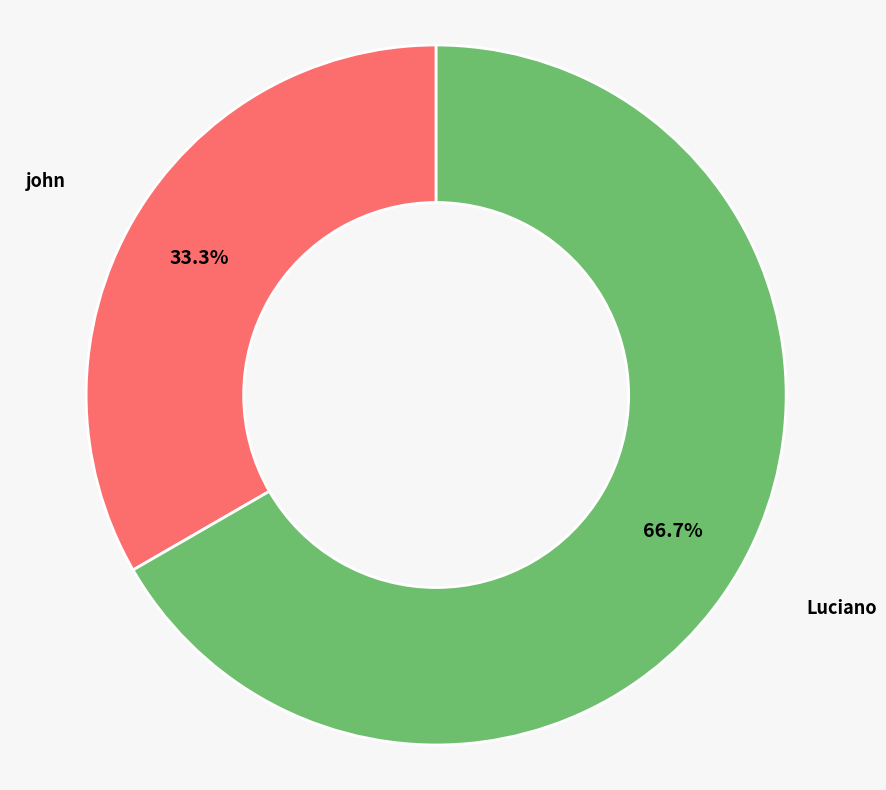

Approximately how many times larger is the value at Luciano compared to john?

2.0